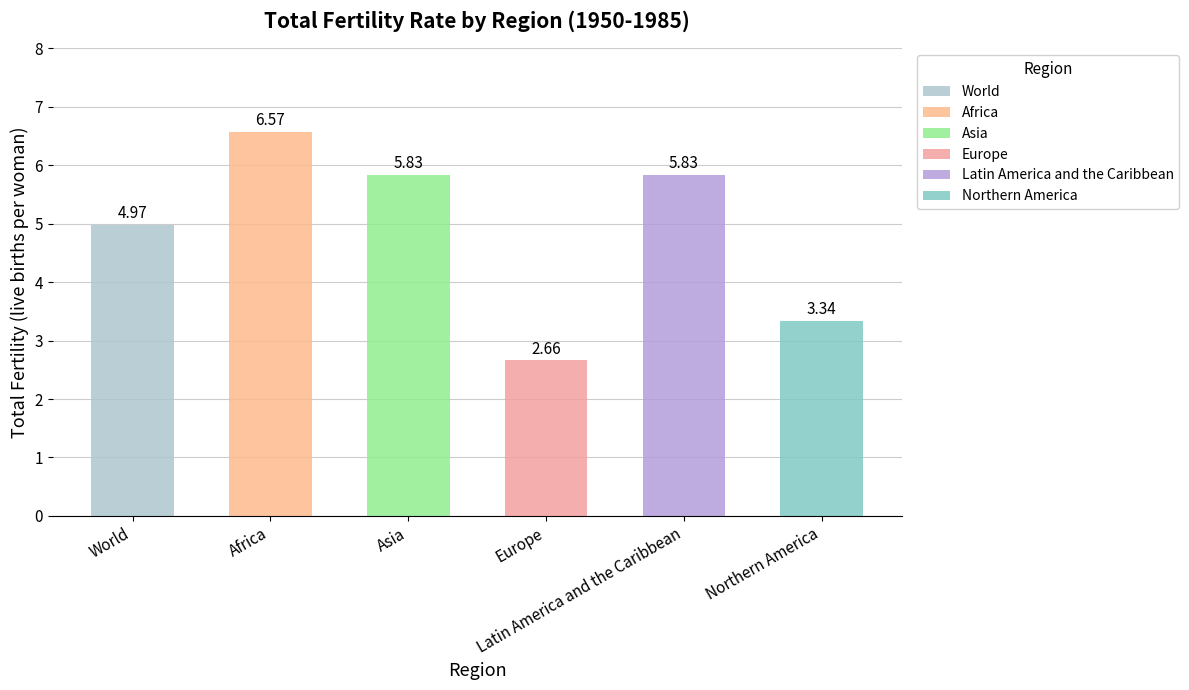

What is the average value?

4.9